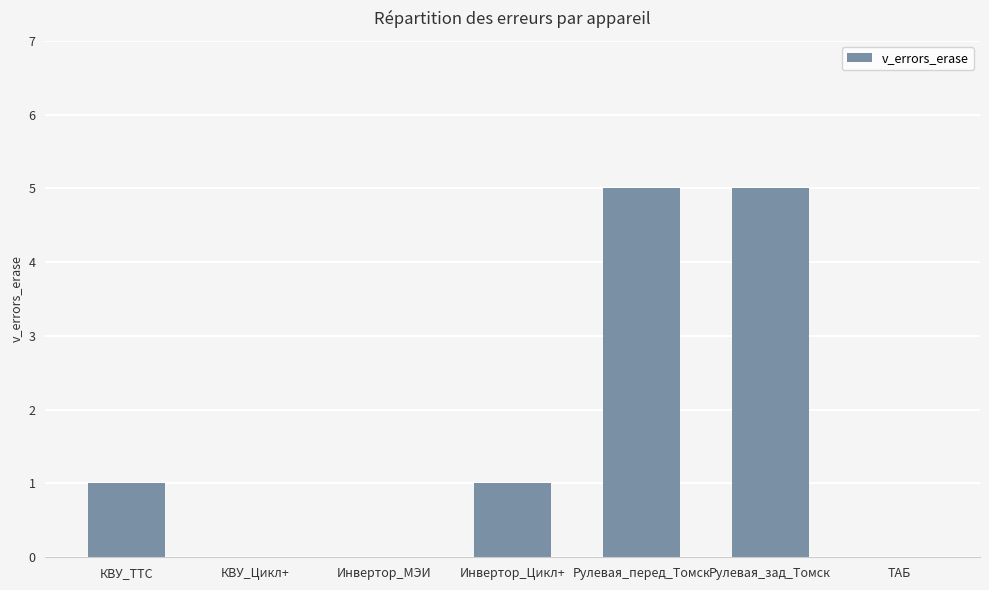

What is the maximum value shown in the chart?

5